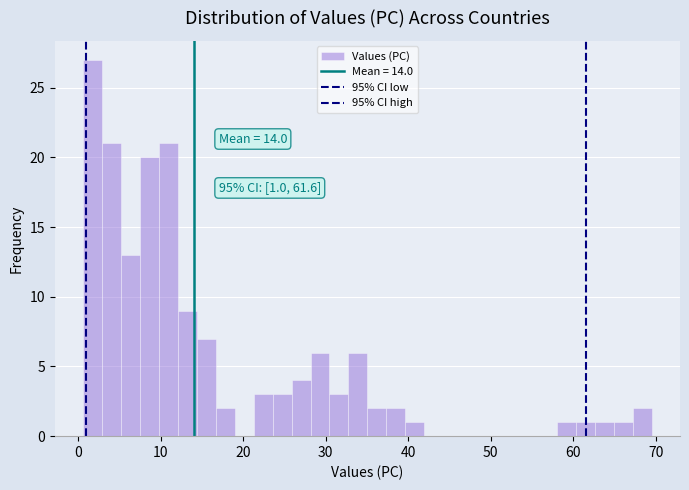

Read against the x-axis, roughly where is the centre of the tallest bar?

2